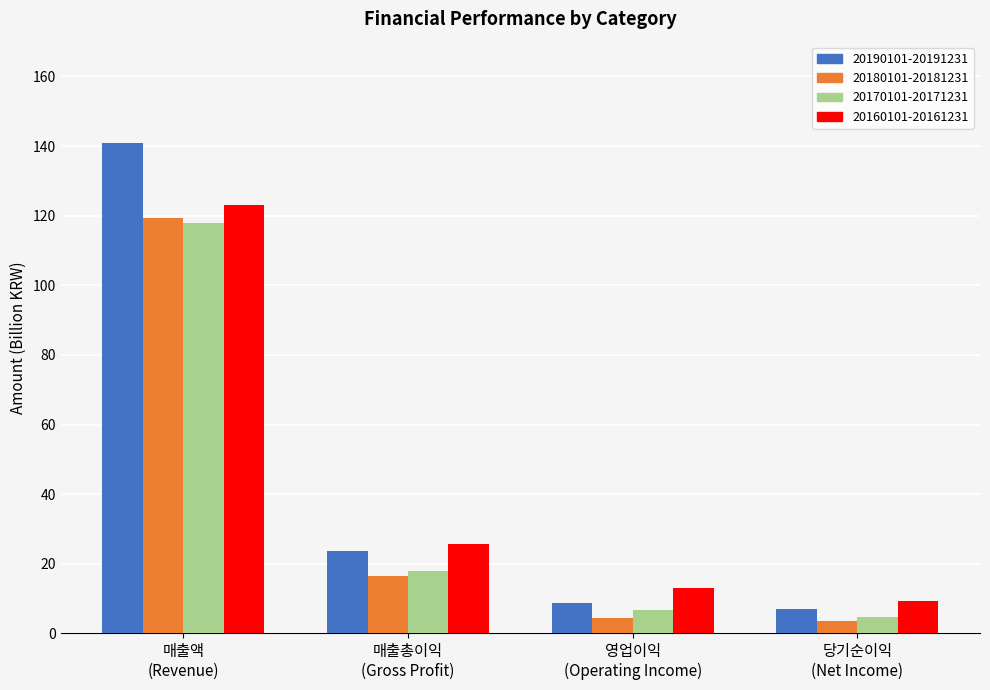

At which label is 20190101-20191231 closest to 73?

매출총이익
(Gross Profit)